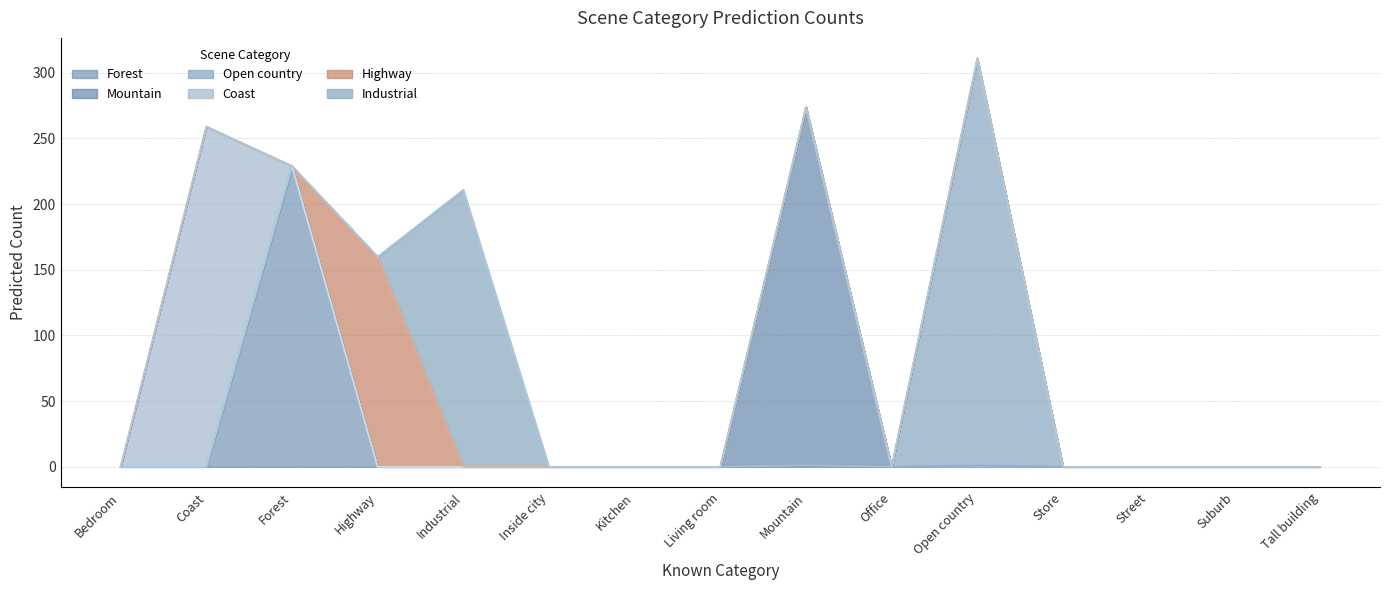

Which series has the largest total across all categories?

Open country